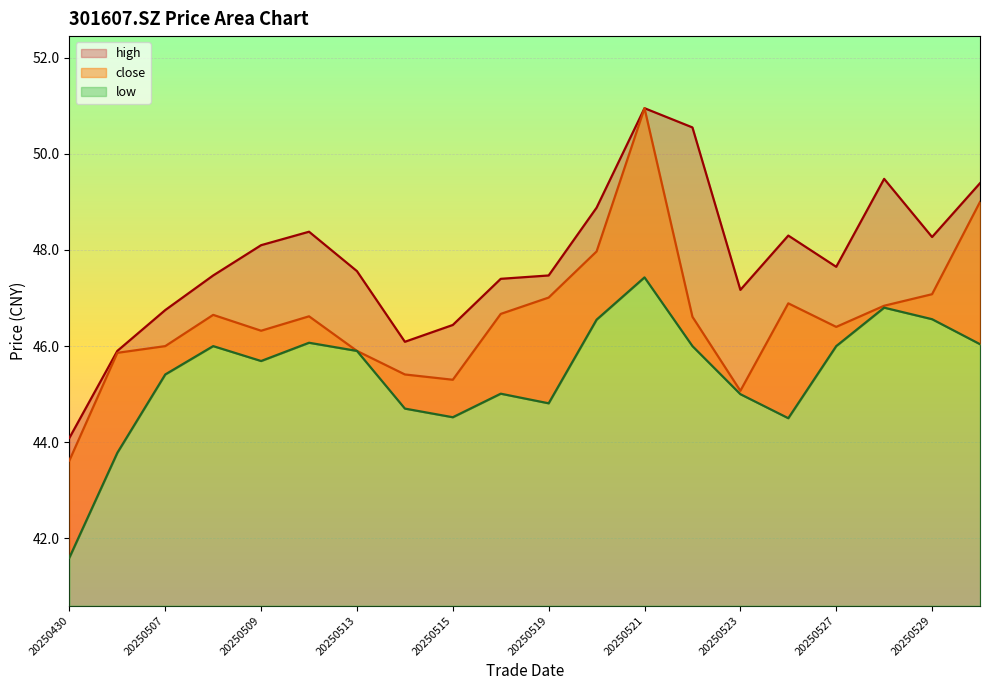

List the series in order of their overall mean, lowest first.

low, close, high